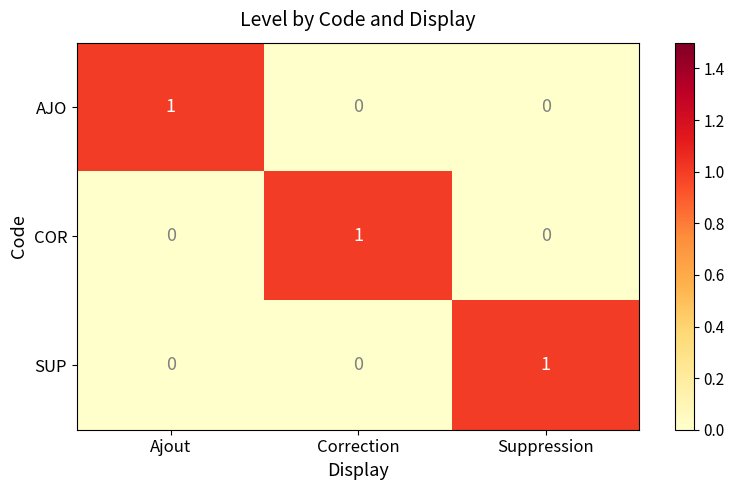

What is the greatest value displayed?

1